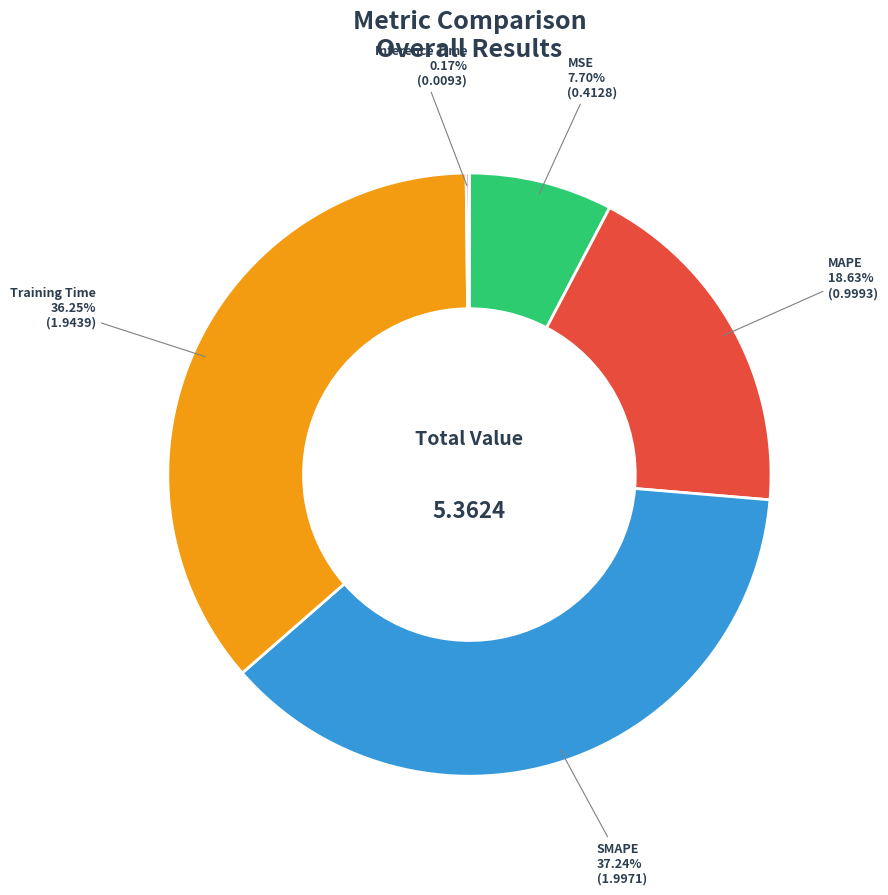

To the nearest percent, what is the average slice percentage?

20%